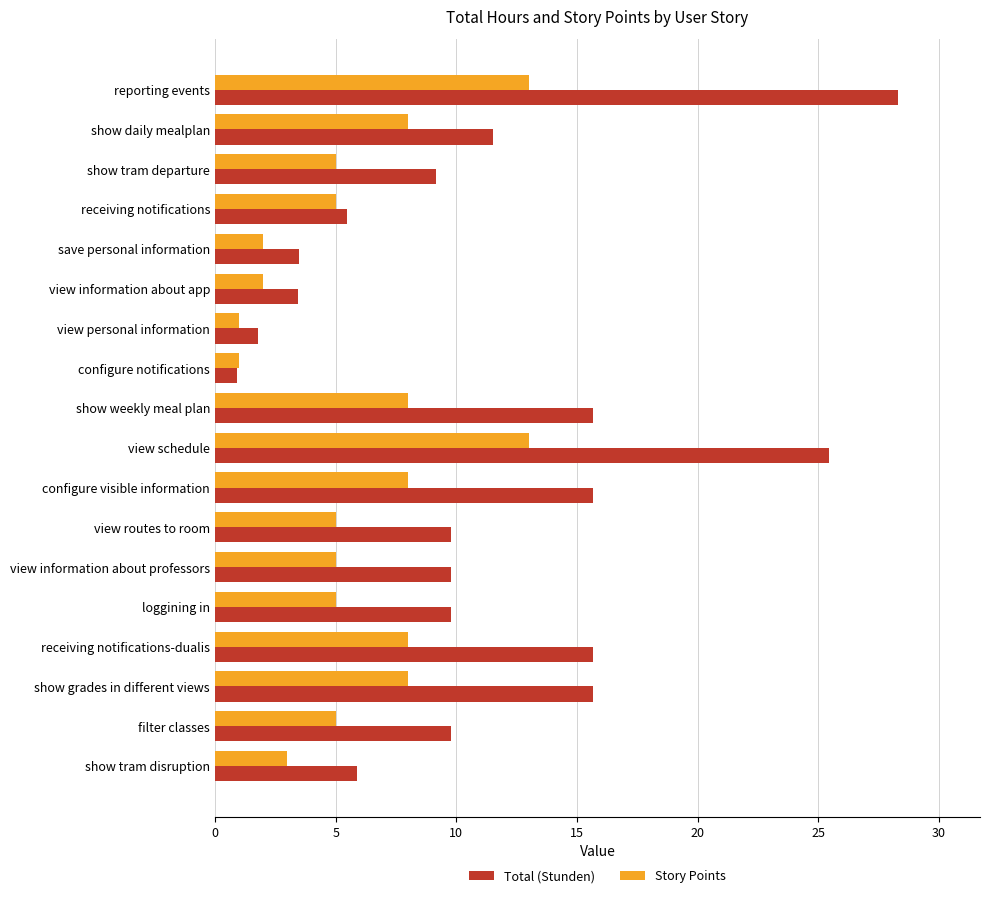

How many data points in Total (Stunden) are above 9?

12